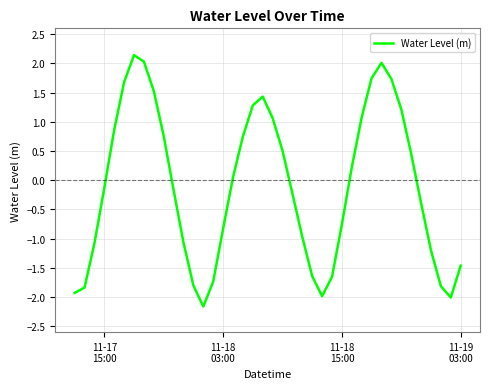

What is the difference between the maximum and minimum values?

4.3